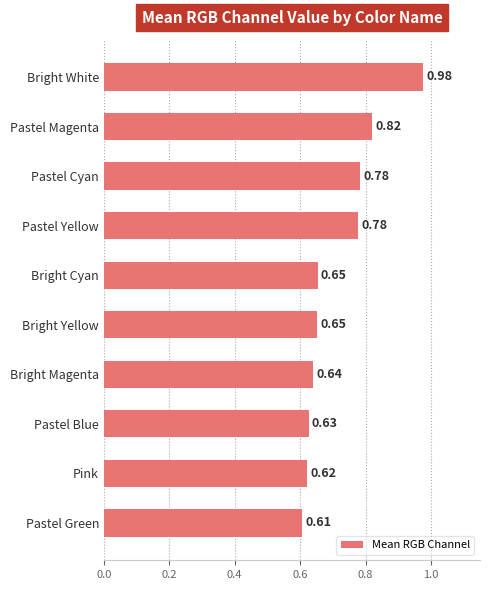

Are the bars grouped side by side (vs. stacked)?

No